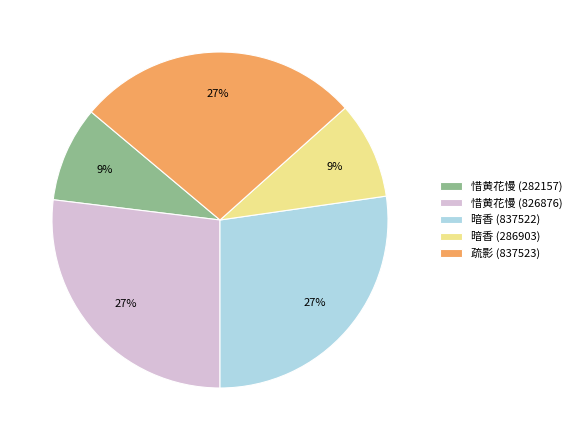

Count the number of slices in the pie.

5